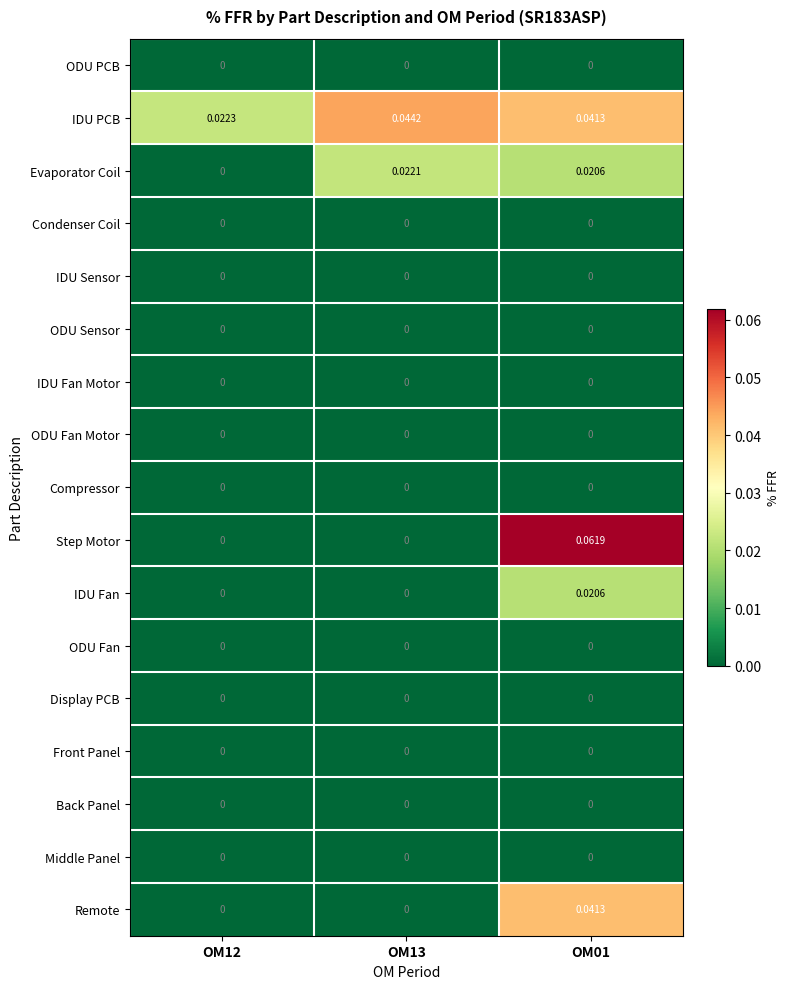

Which series changed the most between OM12 and OM01?

Step Motor